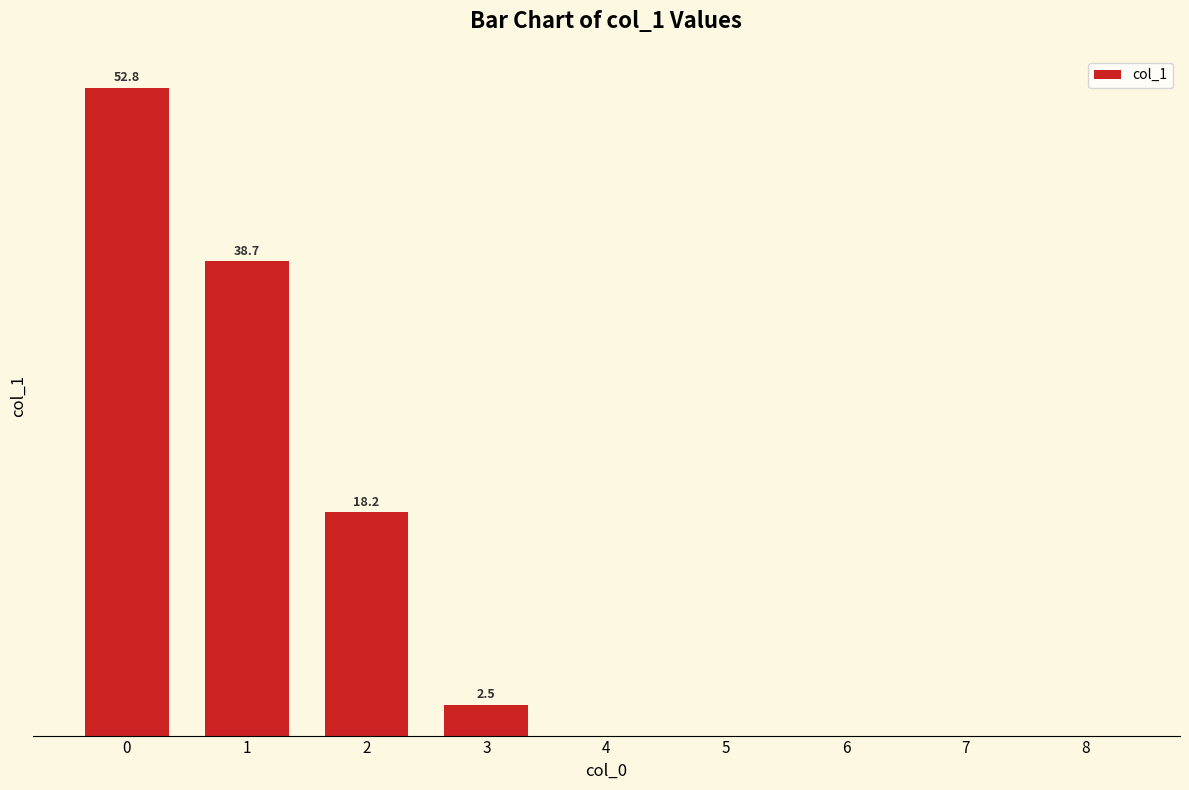

What is the change in value from 2 to 8?

-18.2